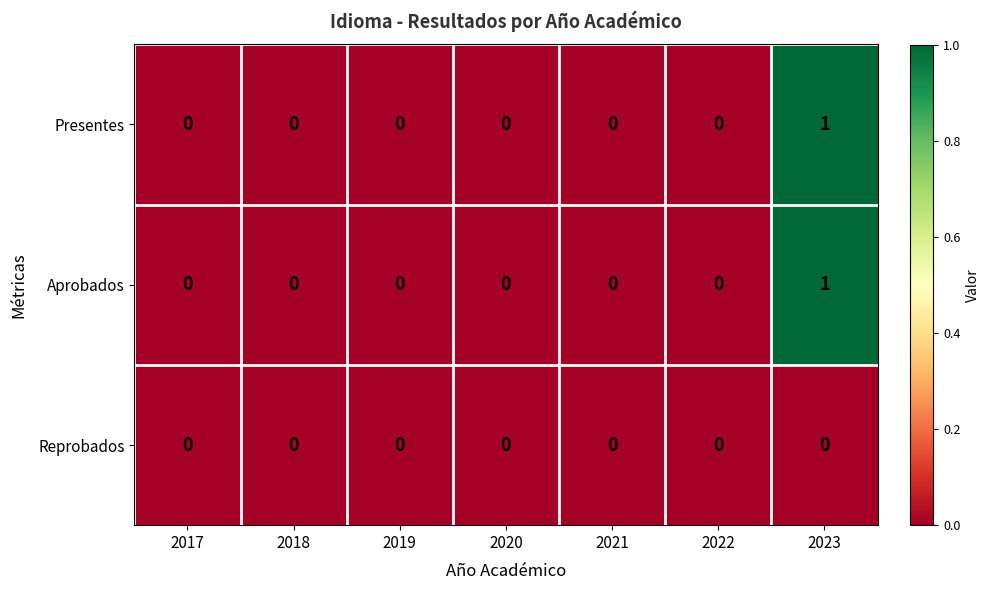

The Presentes series shows -1 at 2022. True or false?

False